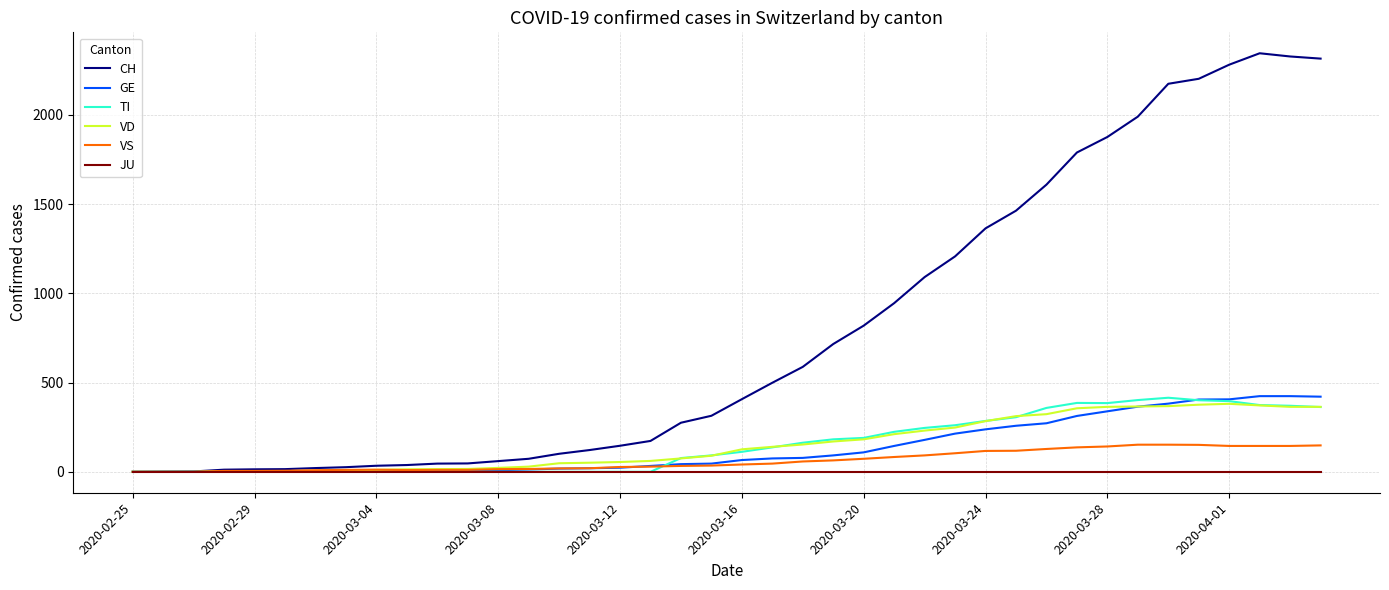

At how many categories does at least one series exceed 1009?

14